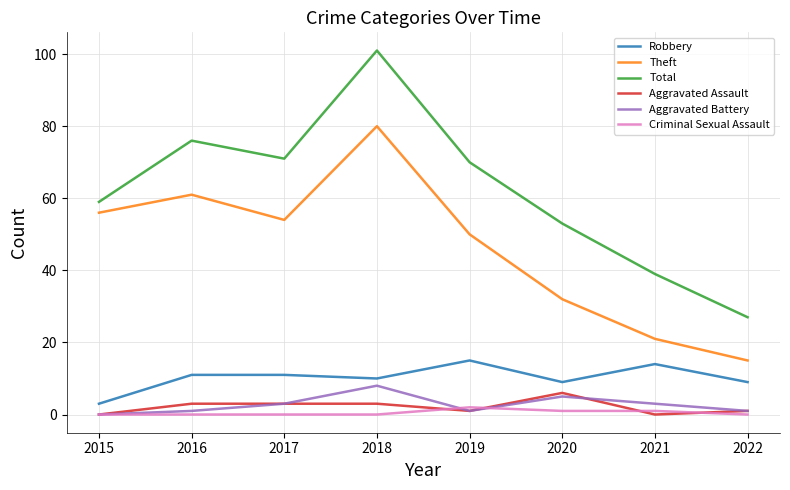

The value of Aggravated Battery at 2020 is 5. True or false?

True